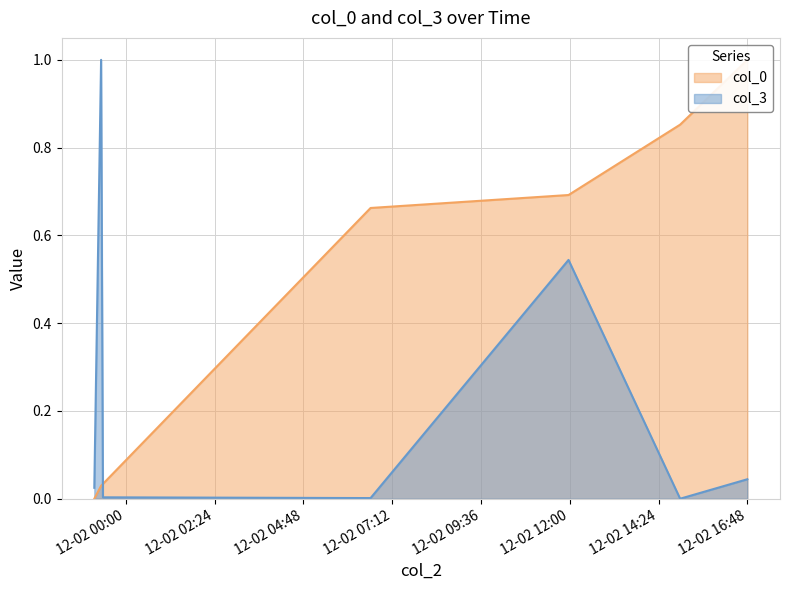

Which series ends up on top after the final intersection of col_3 and col_0?

col_0